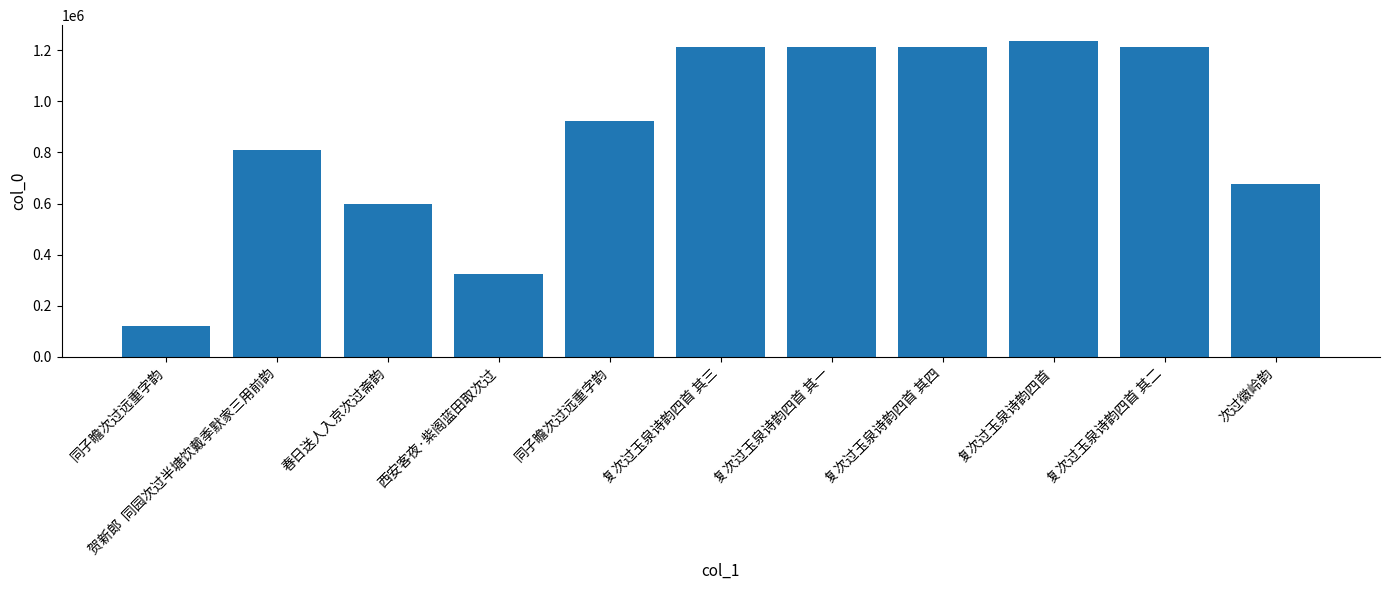

What is the change in value from 同子瞻次过远重字韵 to 贺新郎  同园次过半塘饮戴季默家三用前韵?

+688701